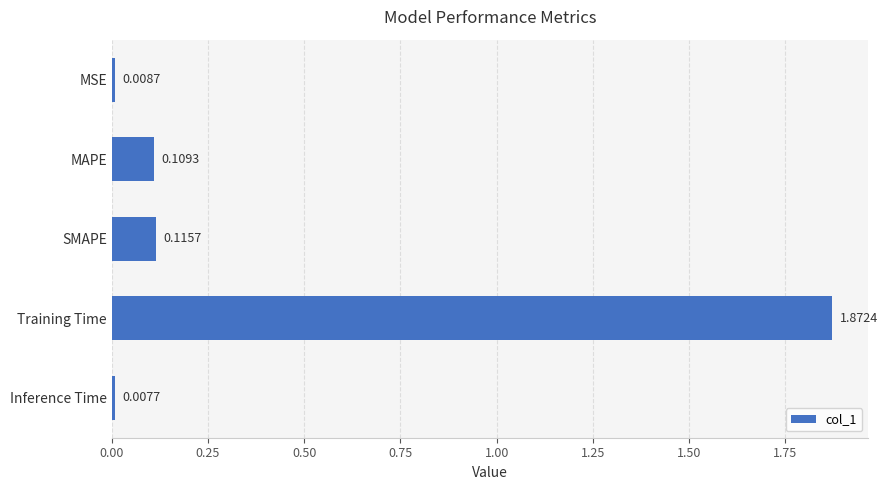

What is the sum of all values?

2.1